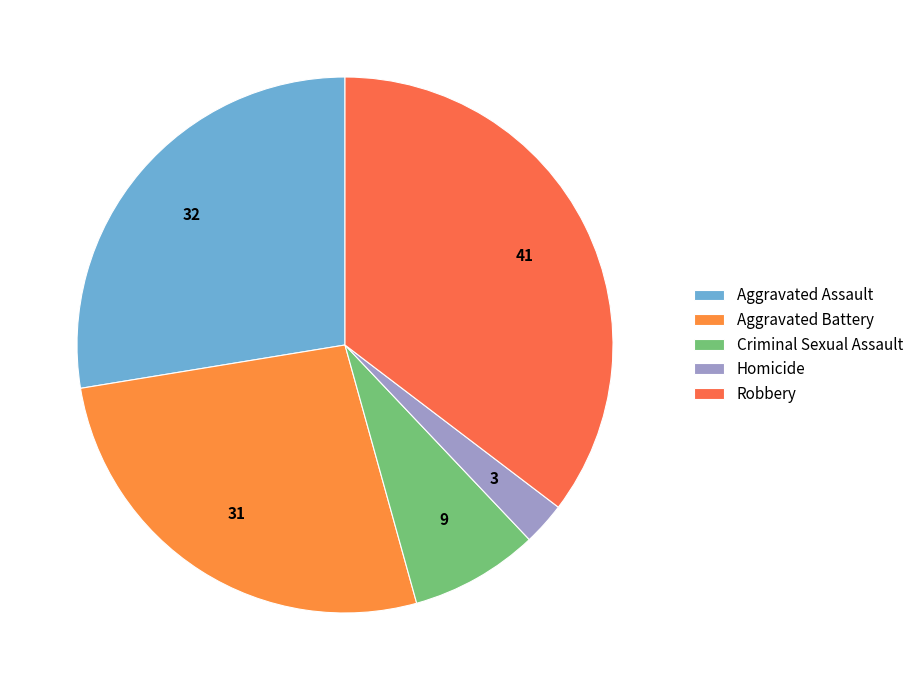

What percentage is the Homicide slice, to the nearest percent?

3%